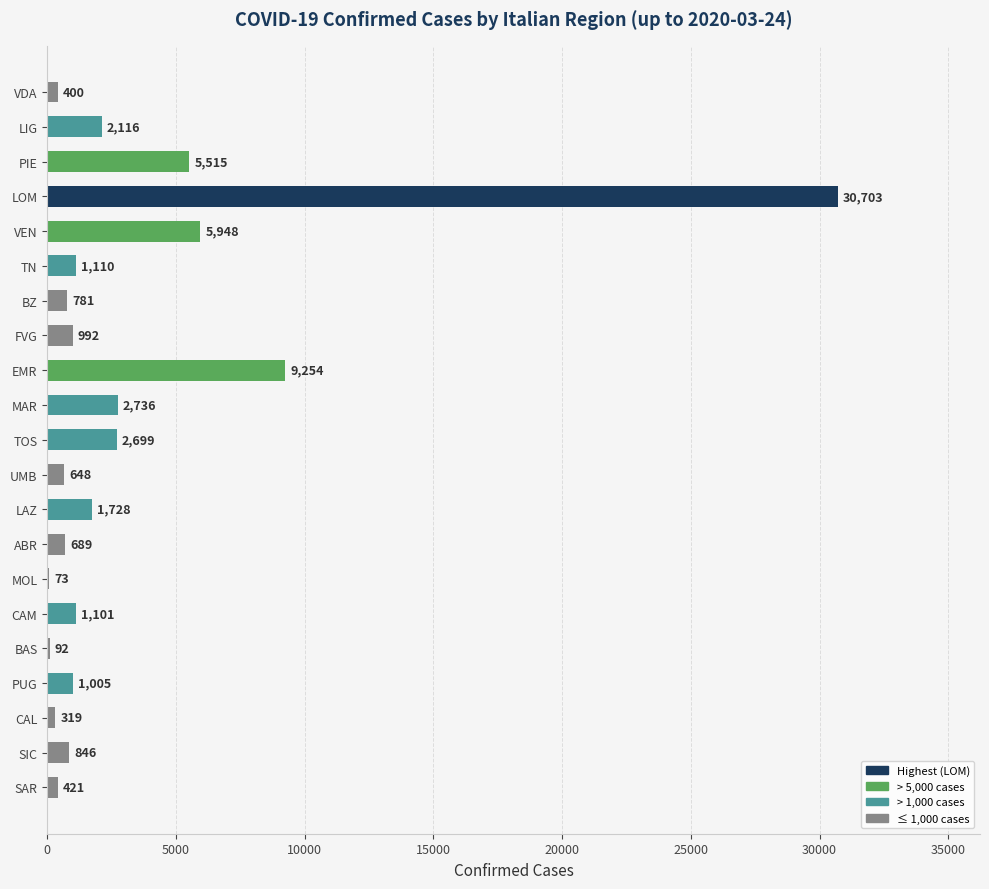

Count the number of data series in this chart.

1